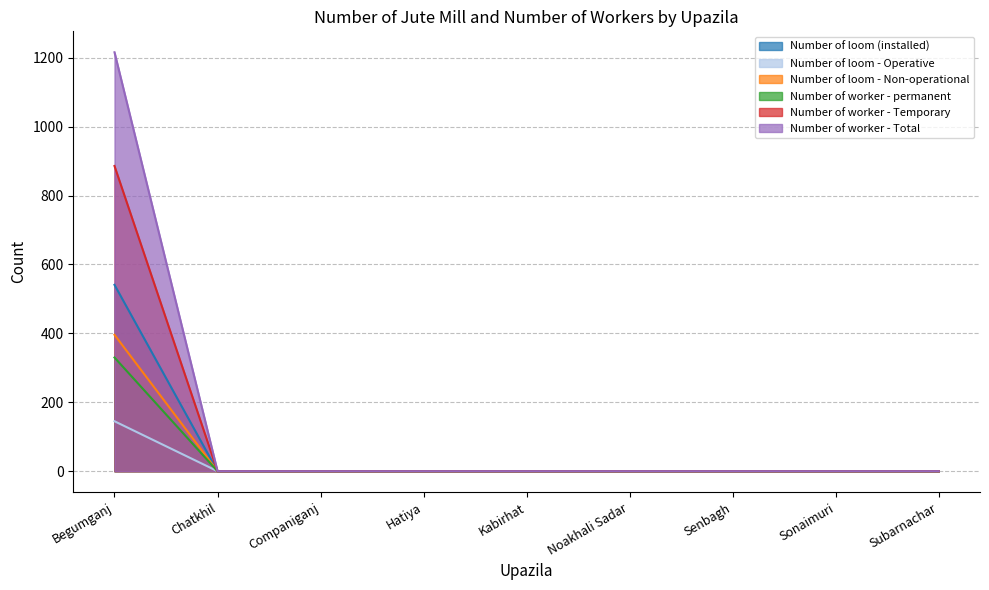

Reading left to right, list all the values displayed in this chart.

Number of loom (installed): Begumganj=541	Chatkhil=0	Companiganj=0	Hatiya=0	Kabirhat=0	Noakhali Sadar=0	Senbagh=0	Sonaimuri=0	Subarnachar=0
Number of loom - Operative: Begumganj=145	Chatkhil=0	Companiganj=0	Hatiya=0	Kabirhat=0	Noakhali Sadar=0	Senbagh=0	Sonaimuri=0	Subarnachar=0
Number of loom - Non-operational: Begumganj=396	Chatkhil=0	Companiganj=0	Hatiya=0	Kabirhat=0	Noakhali Sadar=0	Senbagh=0	Sonaimuri=0	Subarnachar=0
Number of worker - permanent: Begumganj=330	Chatkhil=0	Companiganj=0	Hatiya=0	Kabirhat=0	Noakhali Sadar=0	Senbagh=0	Sonaimuri=0	Subarnachar=0
Number of worker - Temporary: Begumganj=886	Chatkhil=0	Companiganj=0	Hatiya=0	Kabirhat=0	Noakhali Sadar=0	Senbagh=0	Sonaimuri=0	Subarnachar=0
Number of worker - Total: Begumganj=1216	Chatkhil=0	Companiganj=0	Hatiya=0	Kabirhat=0	Noakhali Sadar=0	Senbagh=0	Sonaimuri=0	Subarnachar=0